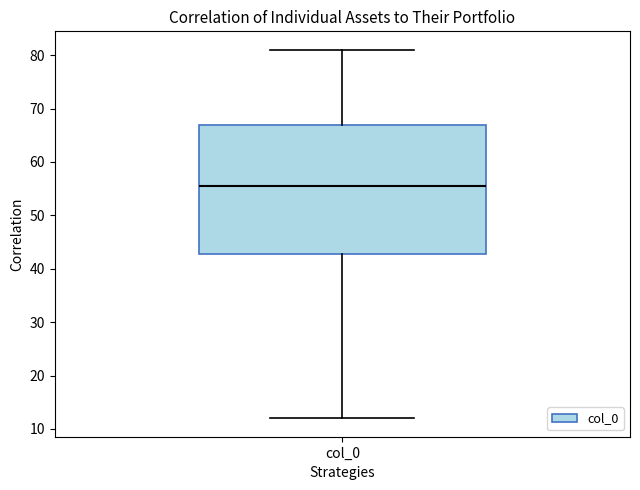

Where does the median line of the box for col_0 sit on the y-axis? The values are not printed on the chart, so give them approximately, as read against the axis.

56